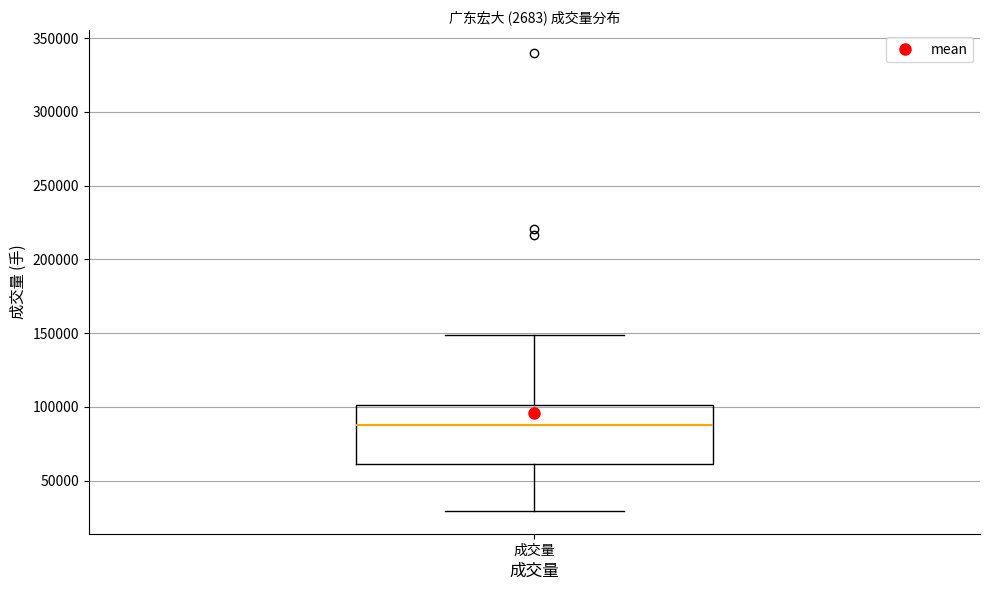

Transcribe this box plot: give where the median line is, the range the box spans, and where the two whiskers end, as read against the y-axis. The values are not printed on the chart, so give them approximately, as read against the axis.

median 90000, box 60000 to 100000, whiskers 30000 to 150000